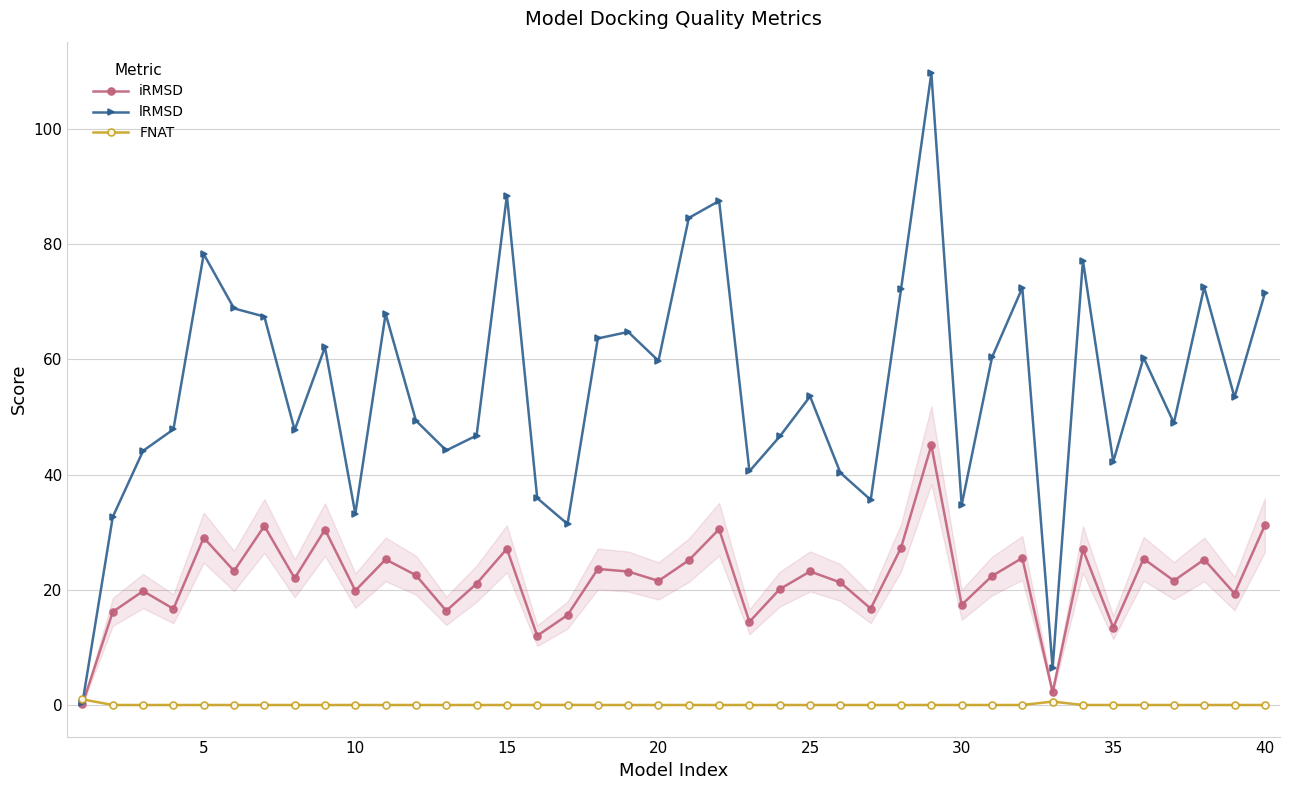

Does the chart display data point markers on the line(s)?

Yes